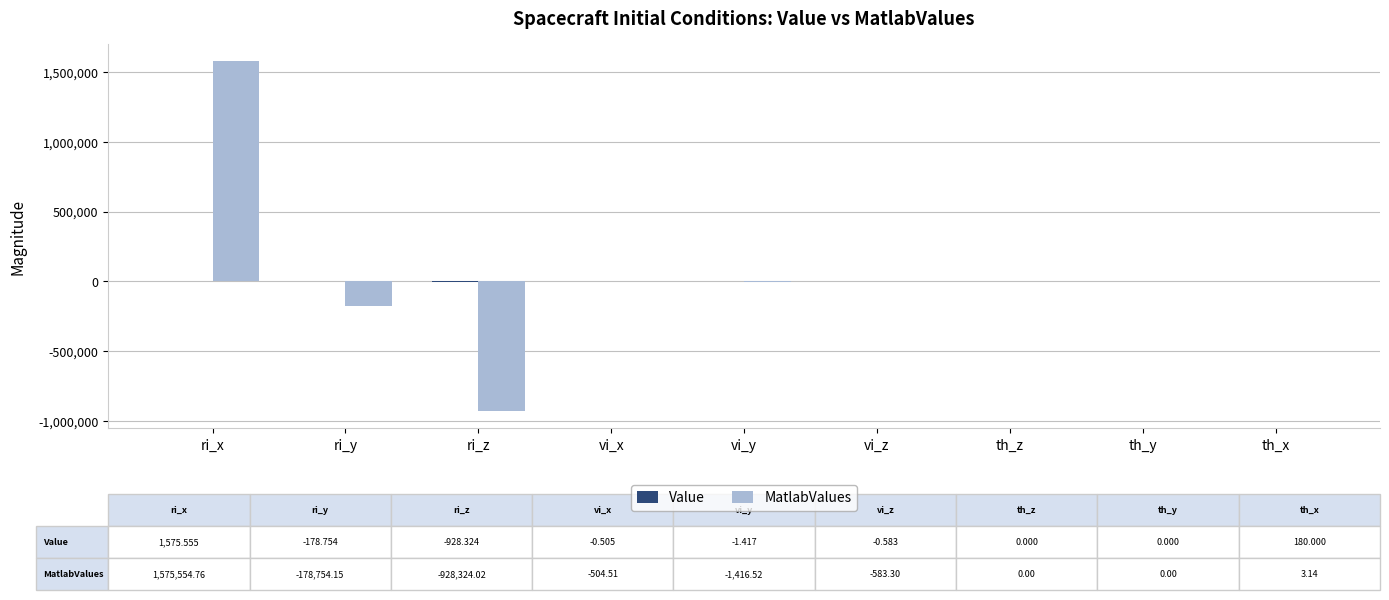

At which category is the sum across all series the highest?

ri_x